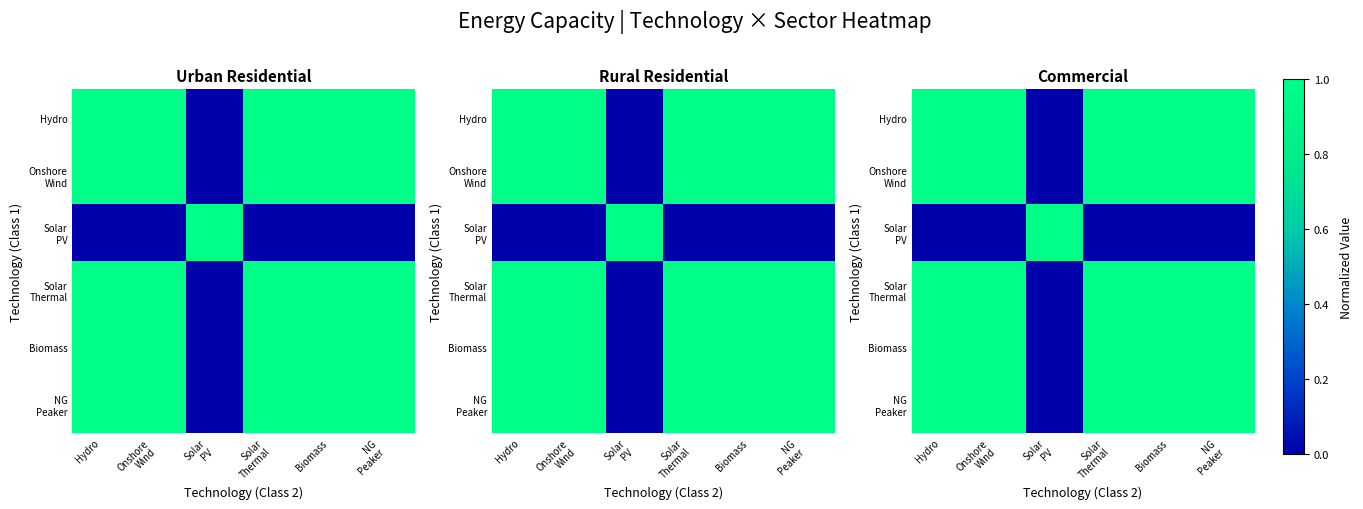

Count the number of categories in the chart.

6